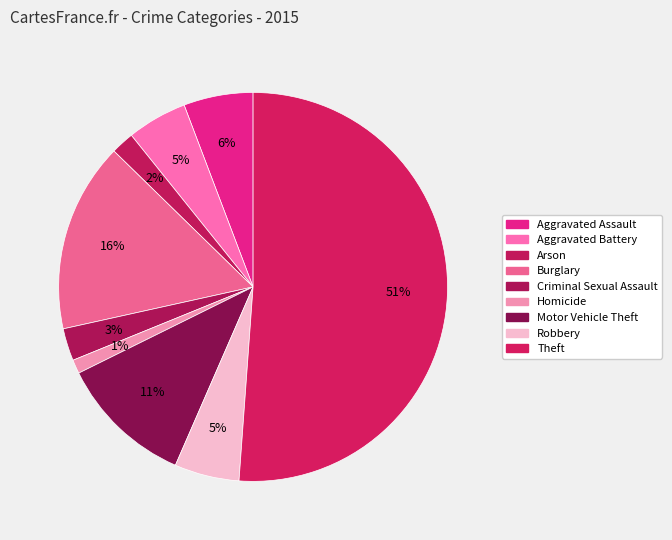

What is the ratio of the value at Robbery to the value at Theft?

0.1